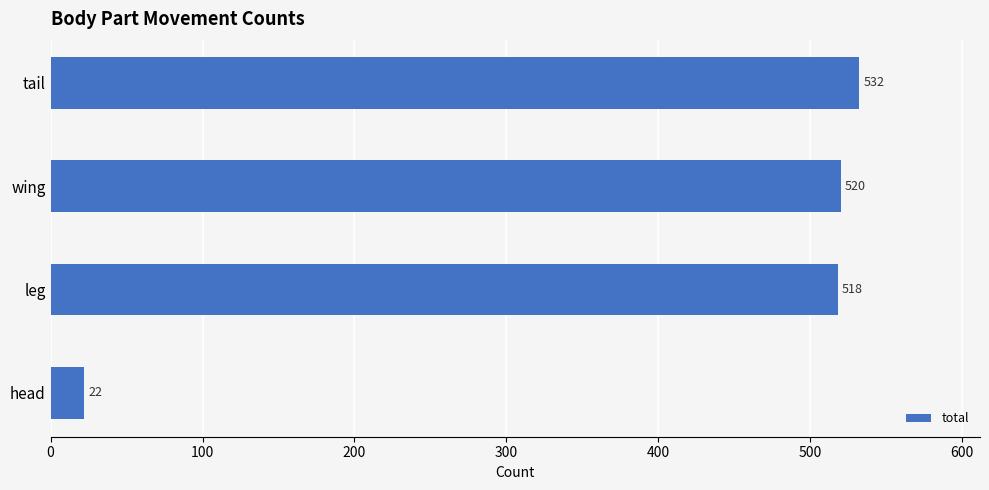

Which has a higher value, tail or leg?

tail